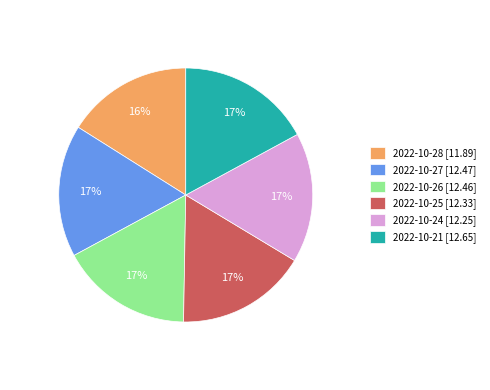

To the nearest percent, what percentage of the pie is 2022-10-25?

17%